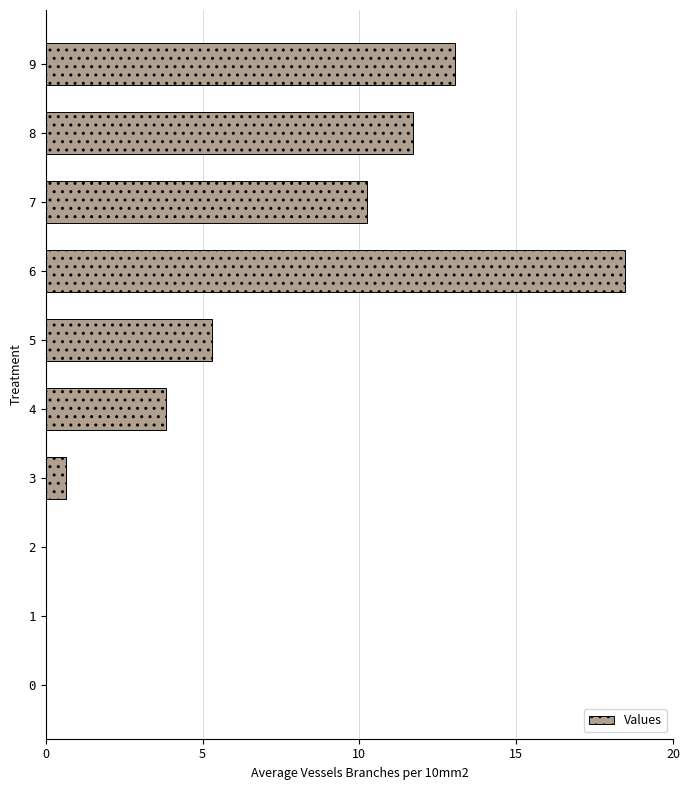

Where is the data nearest to the value 9?

7